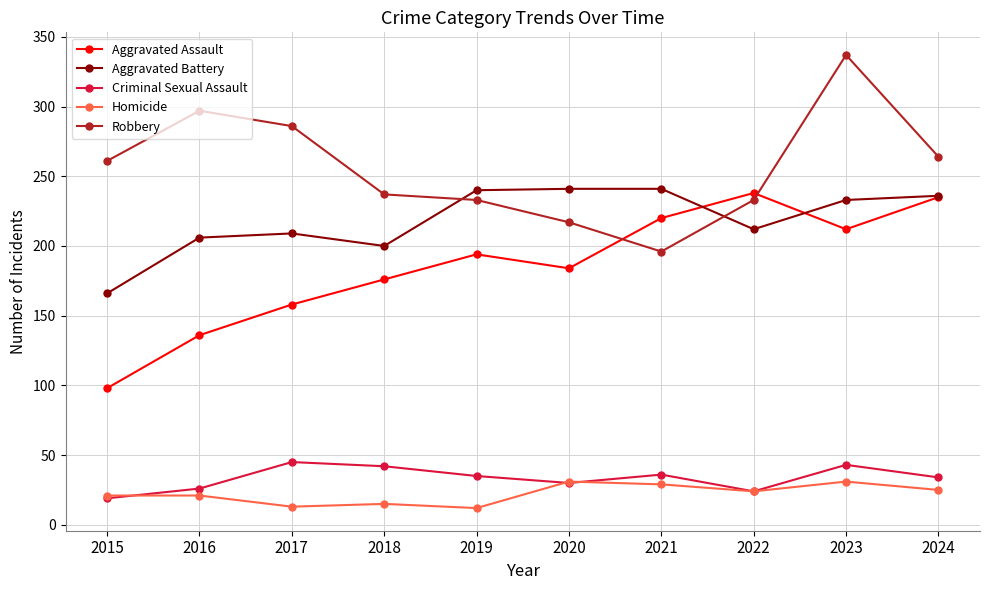

True or false: Criminal Sexual Assault and Aggravated Assault cross at least once.

False